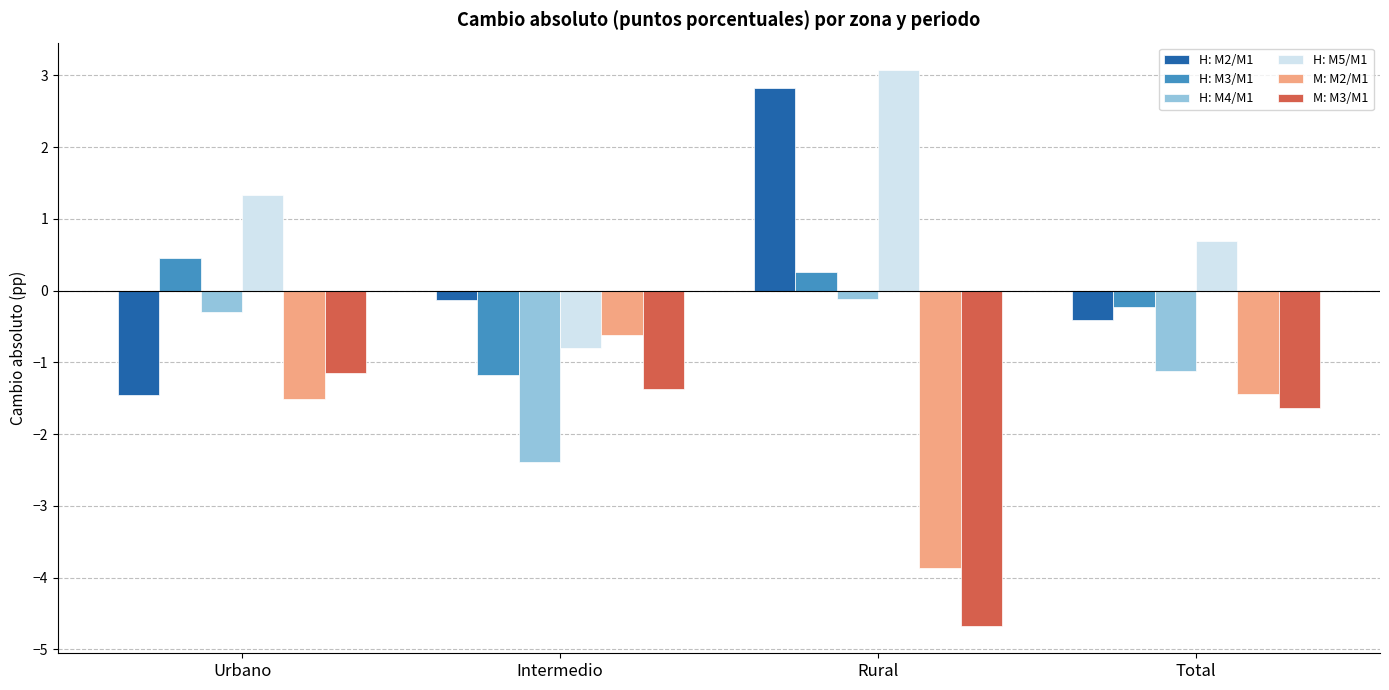

Which category has the highest value across all series?

Rural